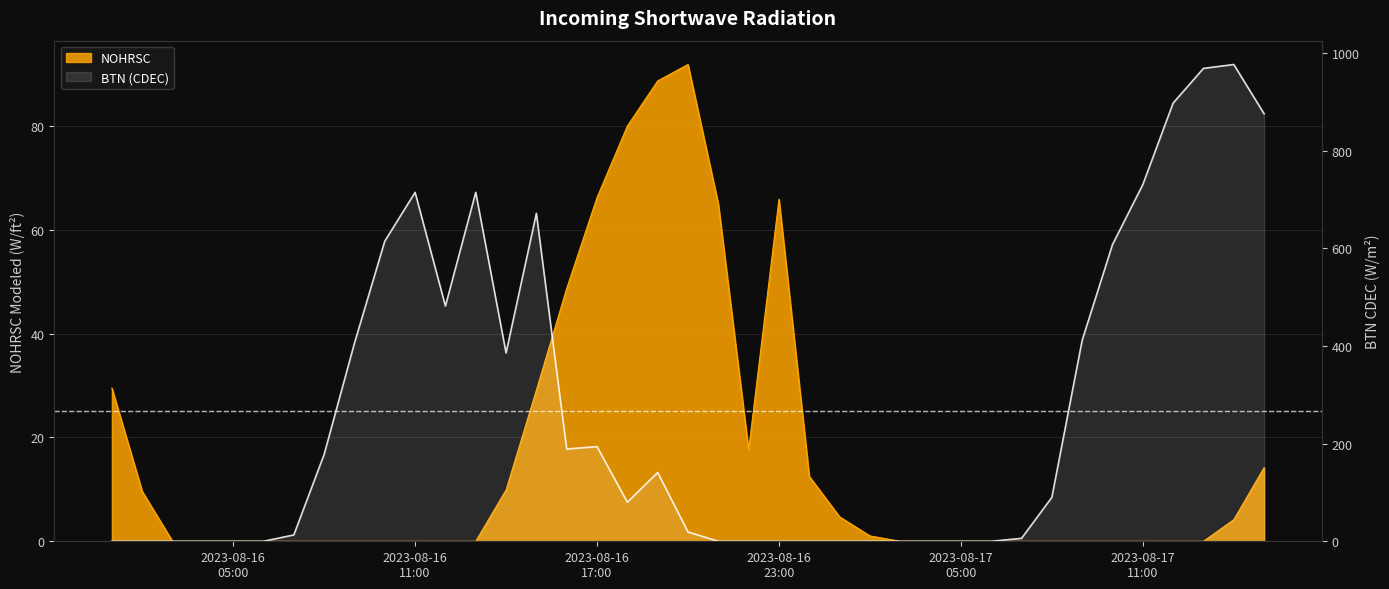

What is the value of the 39th point from the left?

876